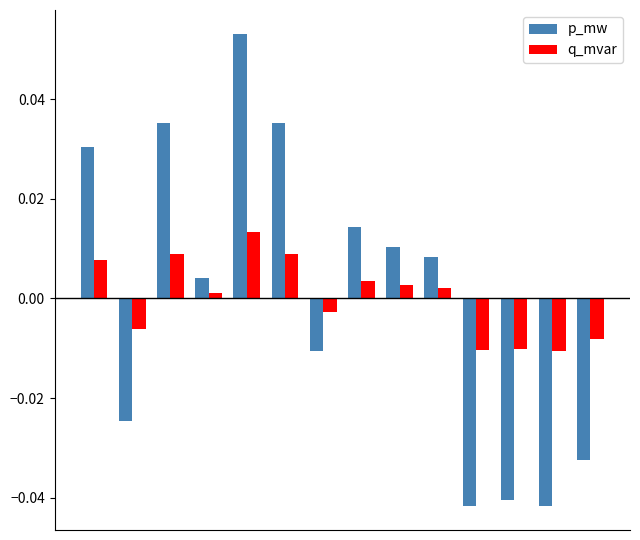

Rank the series by their maximum value, from lowest to highest.

q_mvar, p_mw